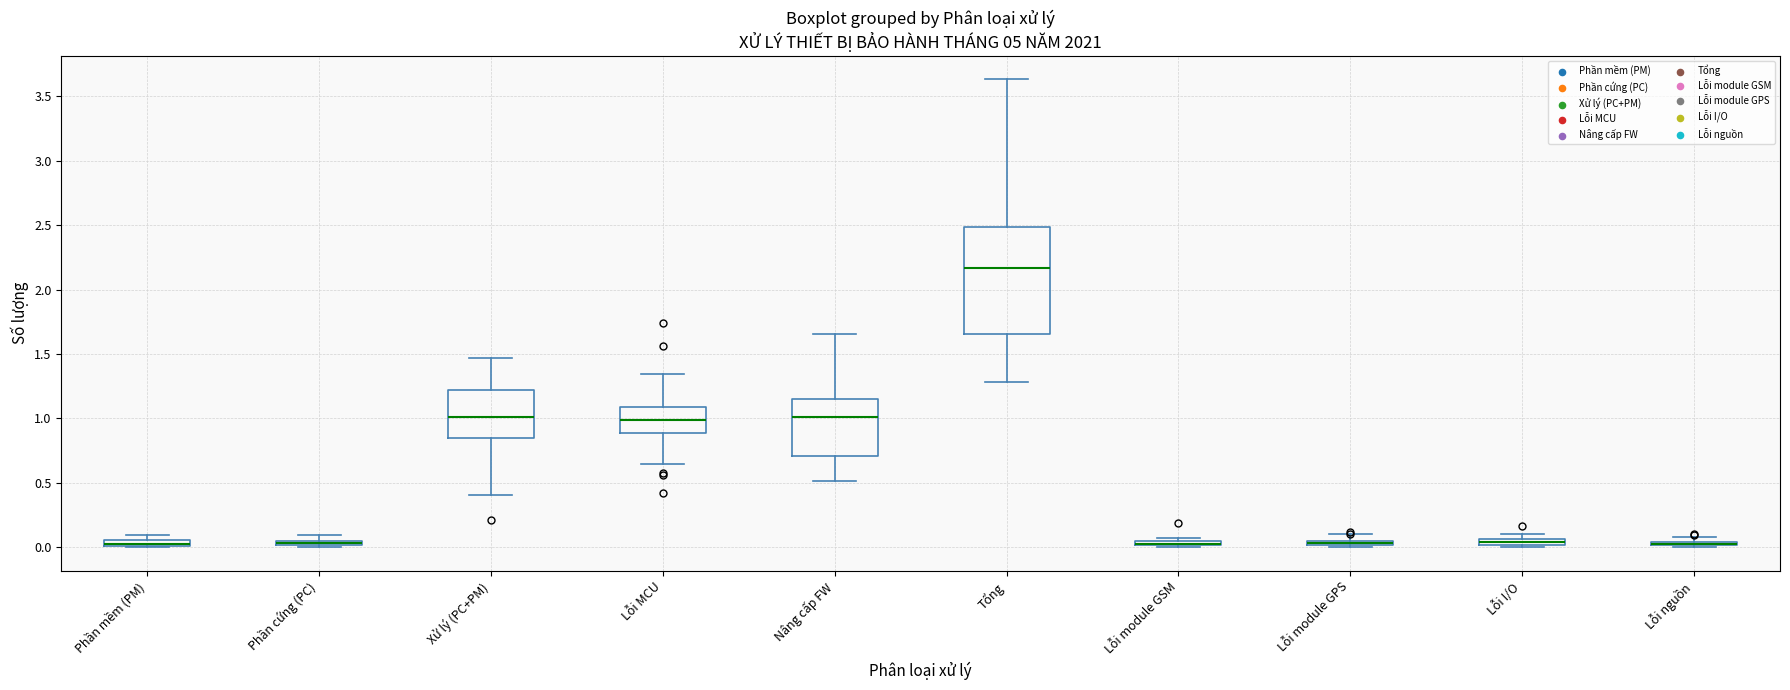

Which box is the tallest, from its lower edge to its upper edge?

Tổng